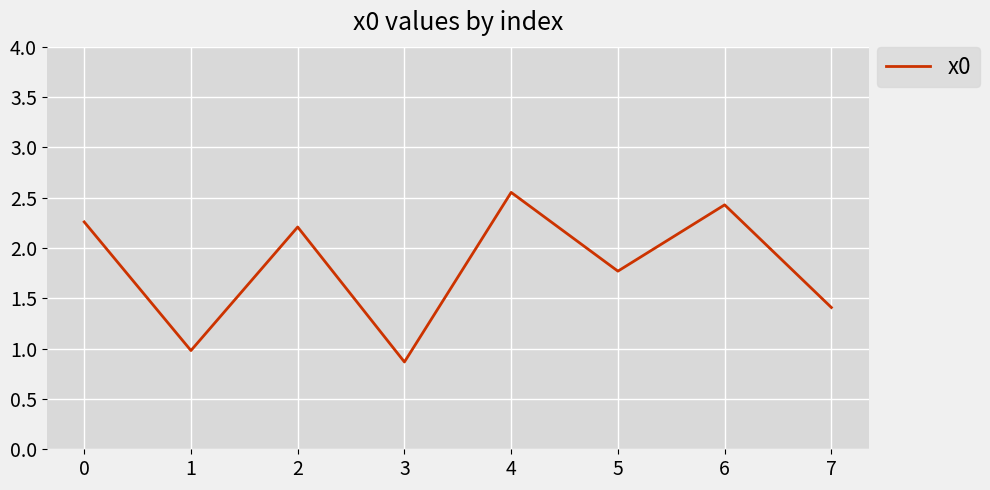

The chart shows a value of 1.4 at 7. True or false?

True